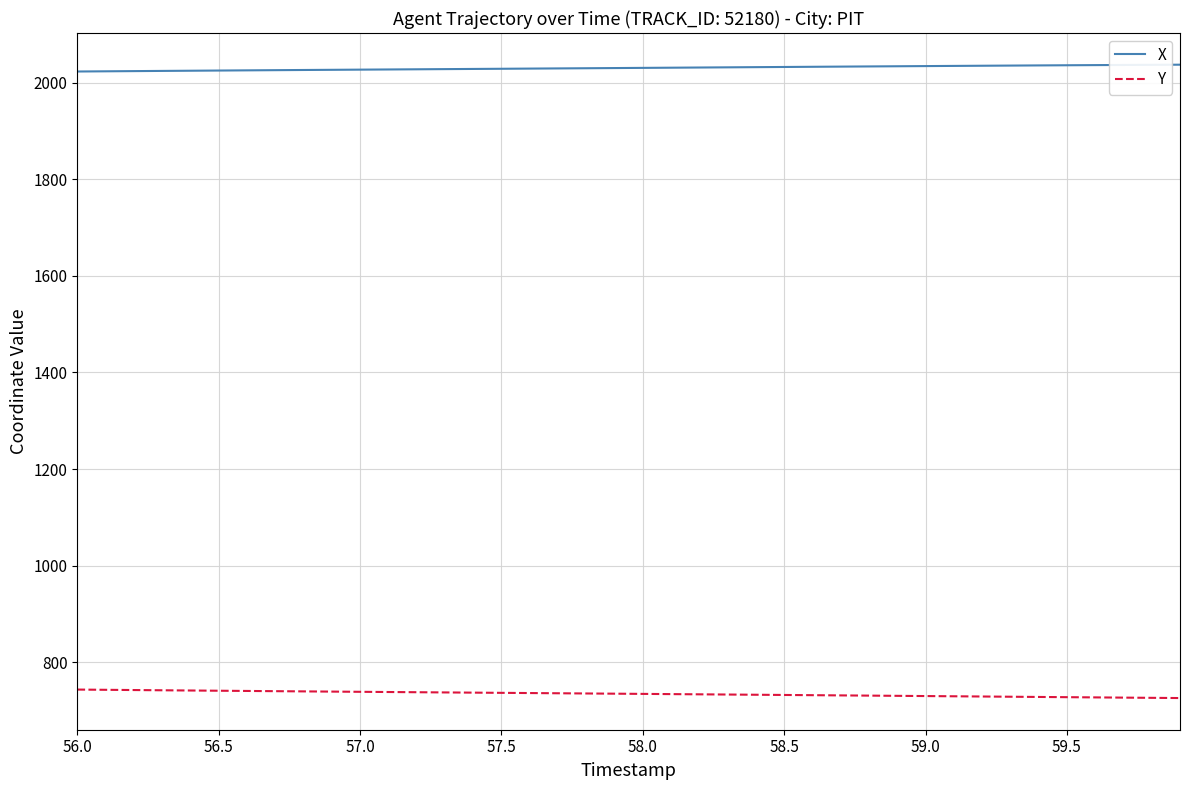

List the series in order of their peak value, highest first.

X, Y